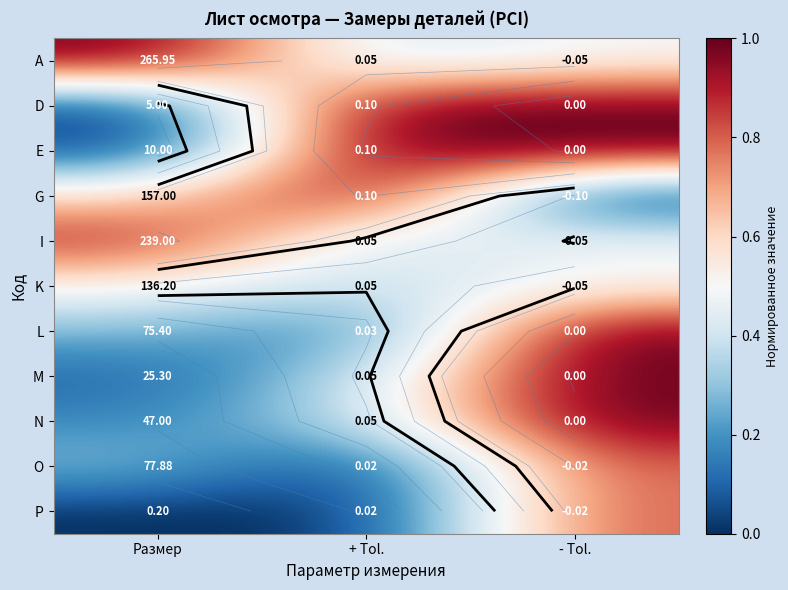

The O series shows 0.4 at + Tol.. True or false?

False